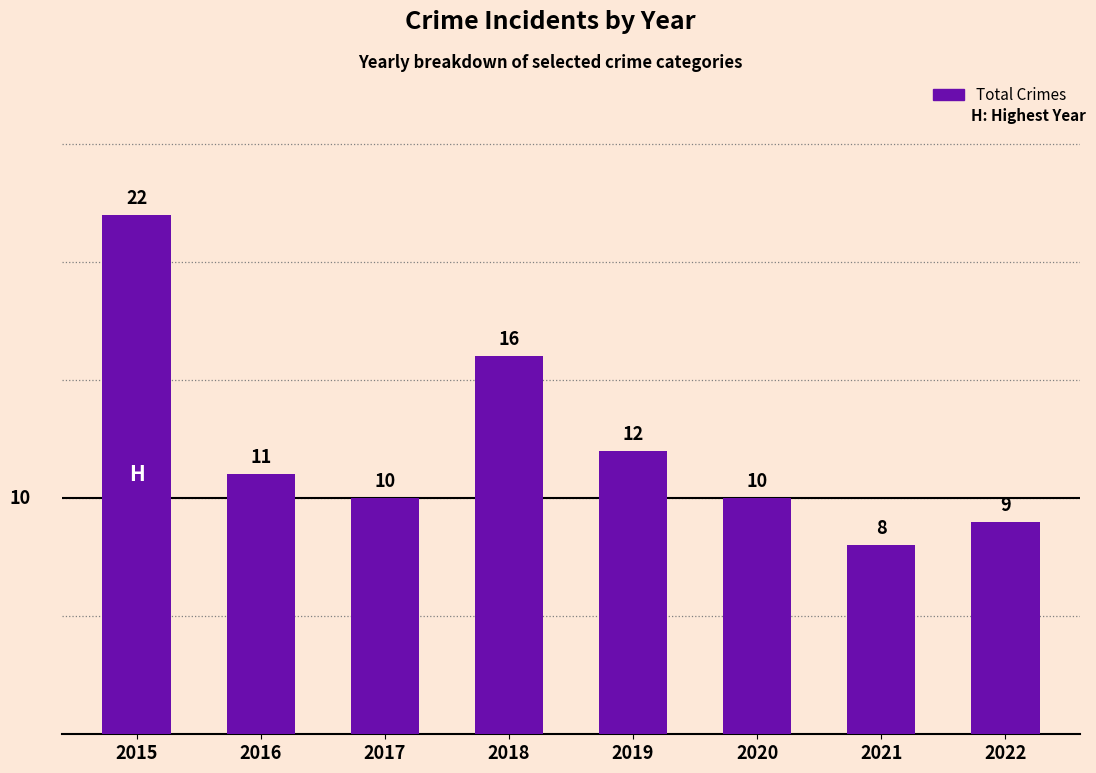

What is the sum of the values at 2021 and 2018?

24